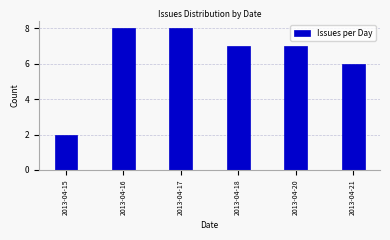

Reading right to left, what are all the values shown in this chart?

2013-04-21=6	2013-04-20=7	2013-04-18=7	2013-04-17=8	2013-04-16=8	2013-04-15=2